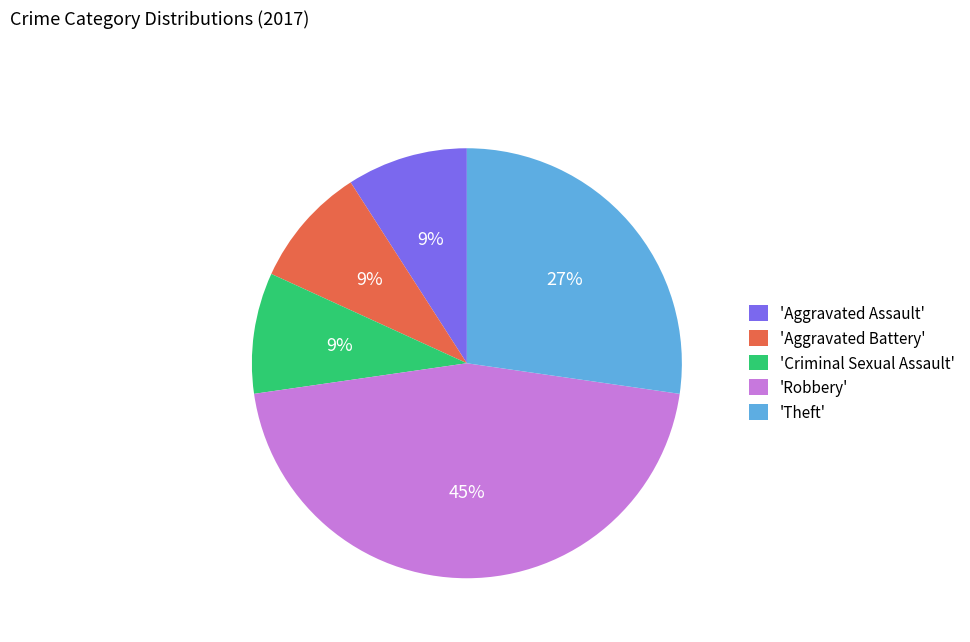

Combined, do 'Criminal Sexual Assault' and 'Robbery' account for over 50%?

Yes